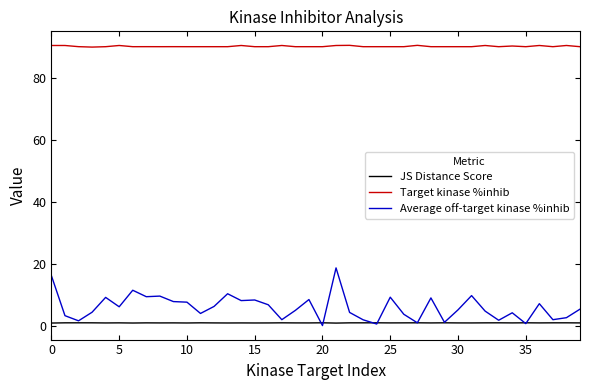

Which series has the largest total across all categories?

Target kinase %inhib